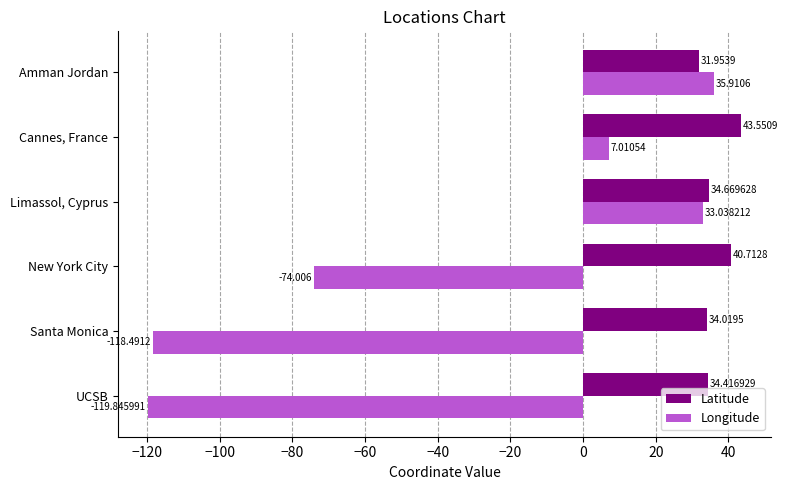

How many categories are shown in the chart?

6